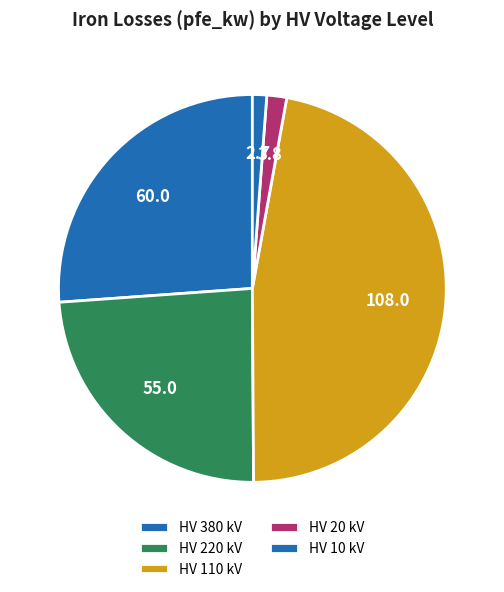

How many segments does this pie chart have?

5